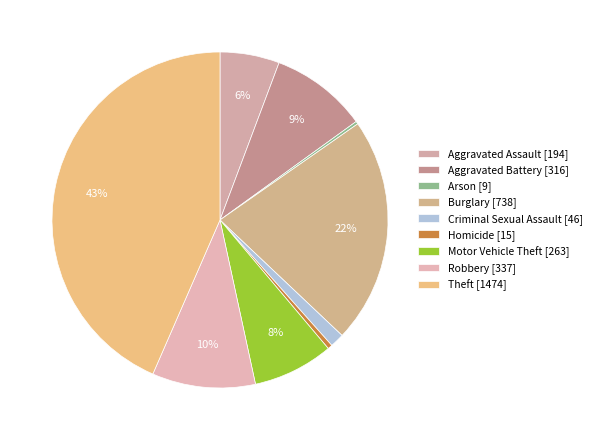

Does Homicide represent more than half of the total?

No